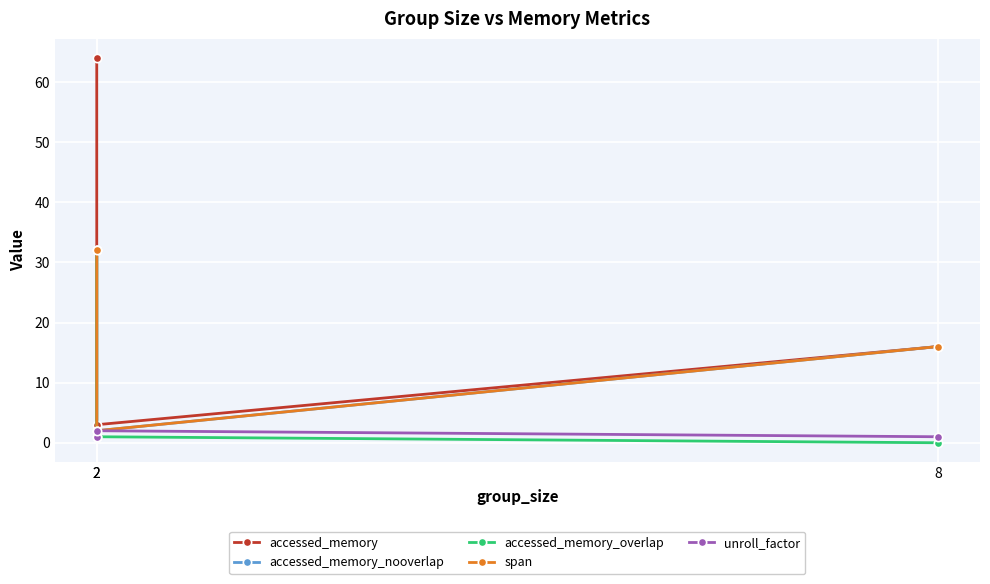

Rank the categories by accessed_memory_nooverlap value from lowest to highest.

2, 8, 2